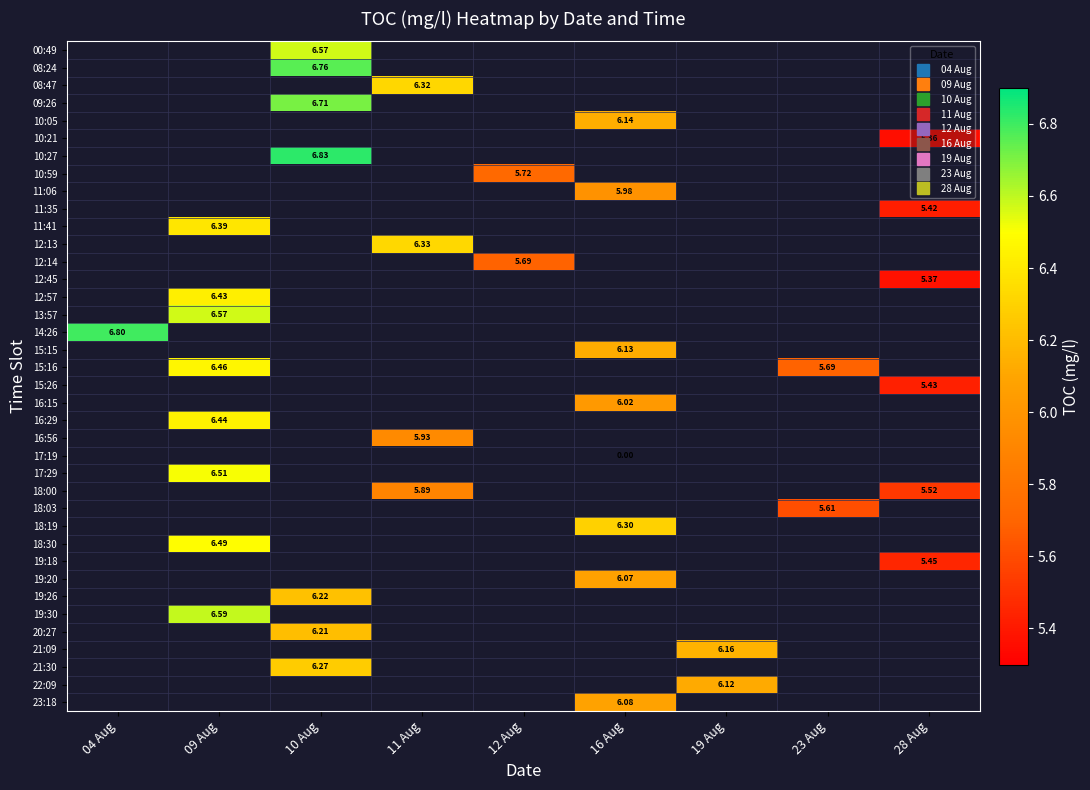

Is the value of 13:57 at 16 Aug greater than the value of 12:13 at 09 Aug?

No